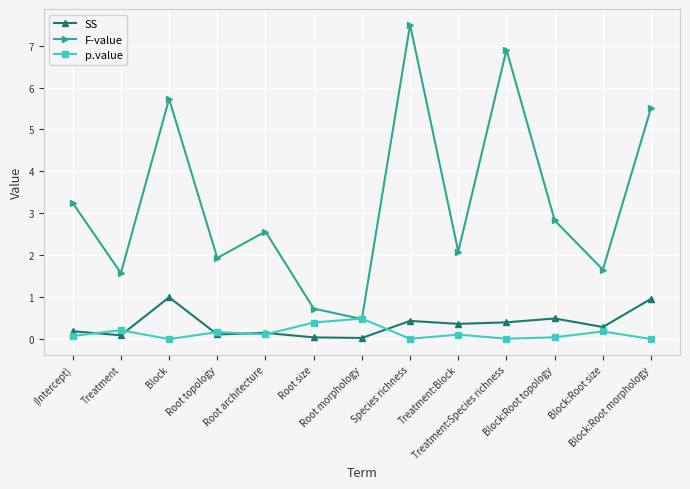

What is the difference between the SS values at Treatment and (Intercept)?

0.1